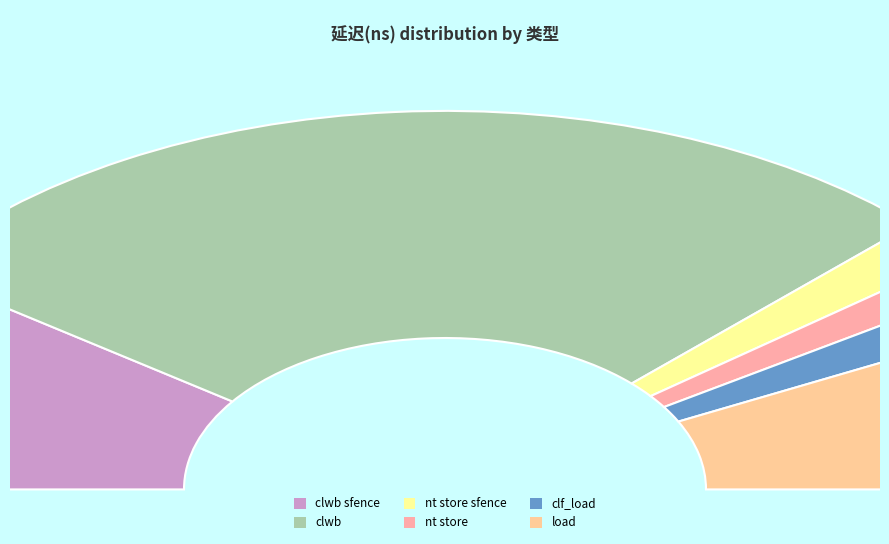

To the nearest percent, what portion does load represent?

15%